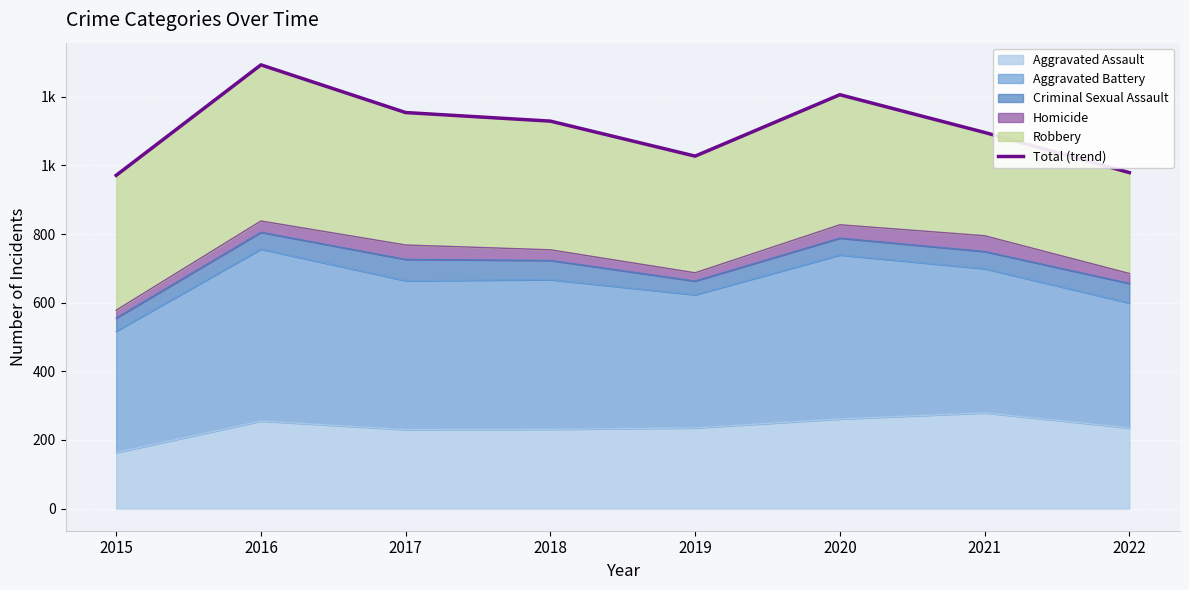

What is the sum of the values at 2015 and 2020?

2177